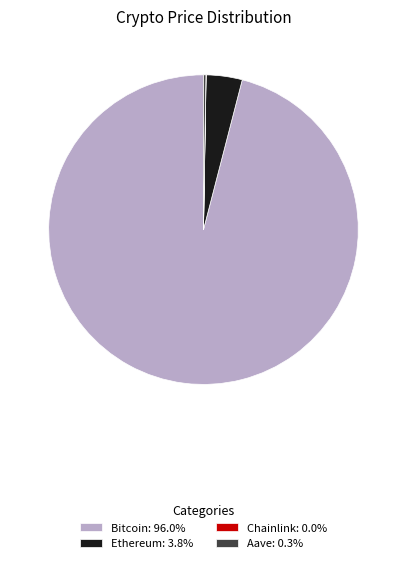

Does Bitcoin: 96.0% represent more than half of the total?

Yes